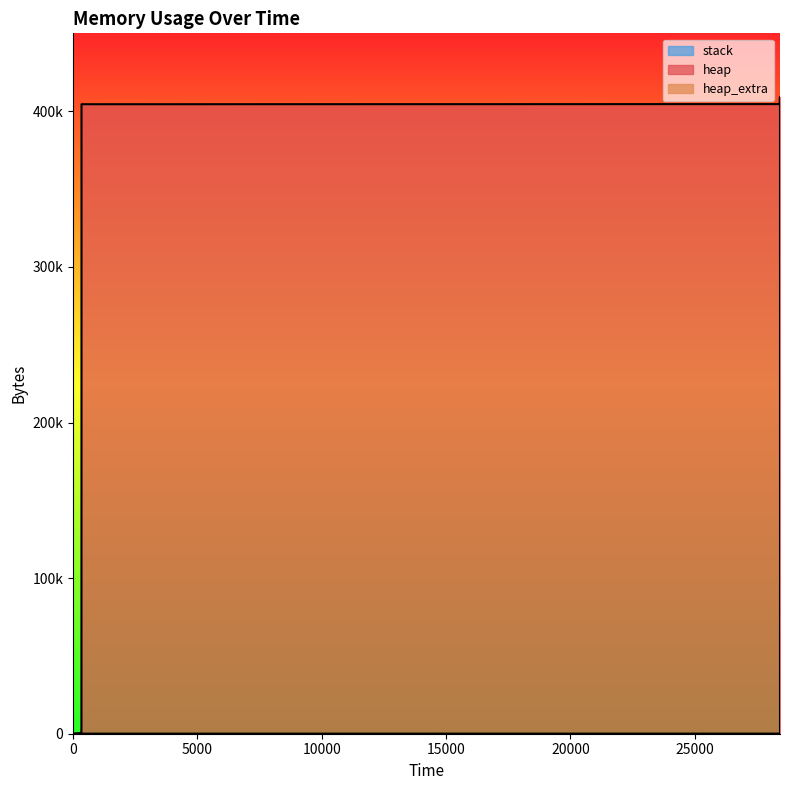

True or false: heap_extra and heap cross at least once.

False